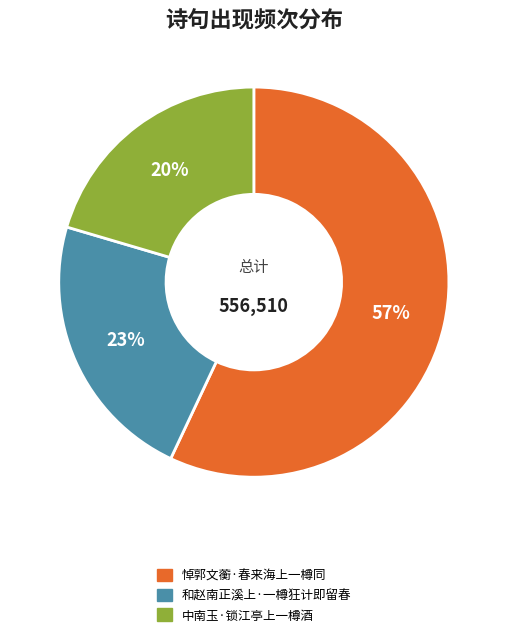

Approximately how many times larger is the value at 中南玉·锁江亭上一樽酒 compared to 和赵南正溪上·一樽狂计即留春?

0.9